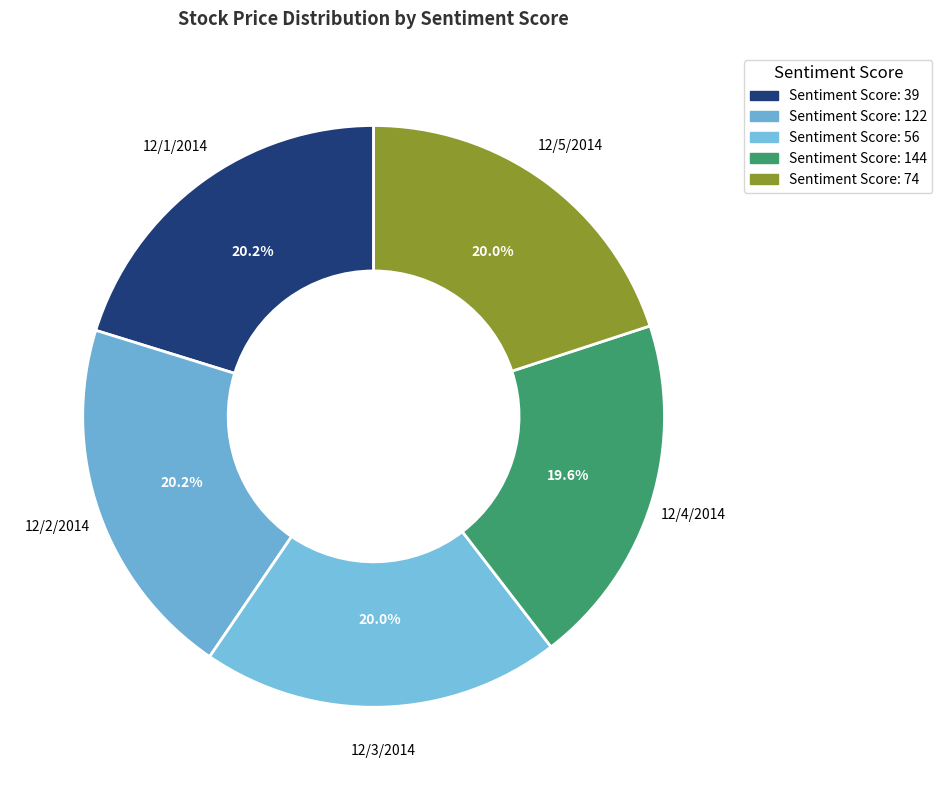

Which category has the smallest portion of the pie?

144